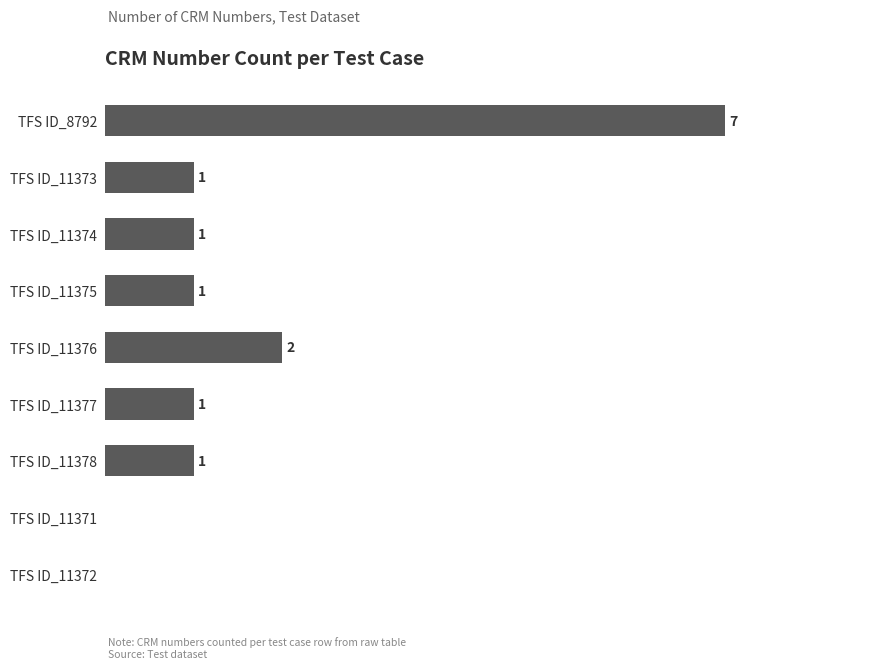

Which has a higher value, TFS ID_11373 or TFS ID_8792?

TFS ID_8792